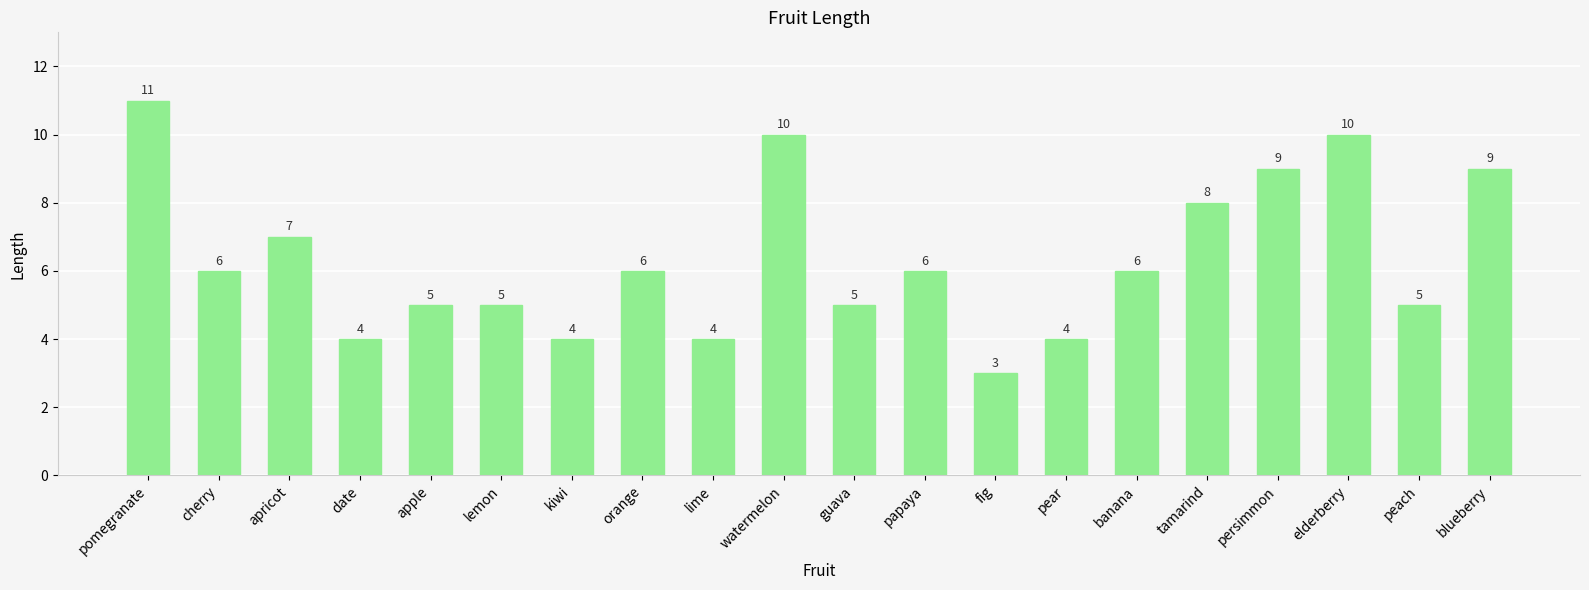

Reading right to left, list all the values displayed in this chart.

9	5	10	9	8	6	4	3	6	5	10	4	6	4	5	5	4	7	6	11